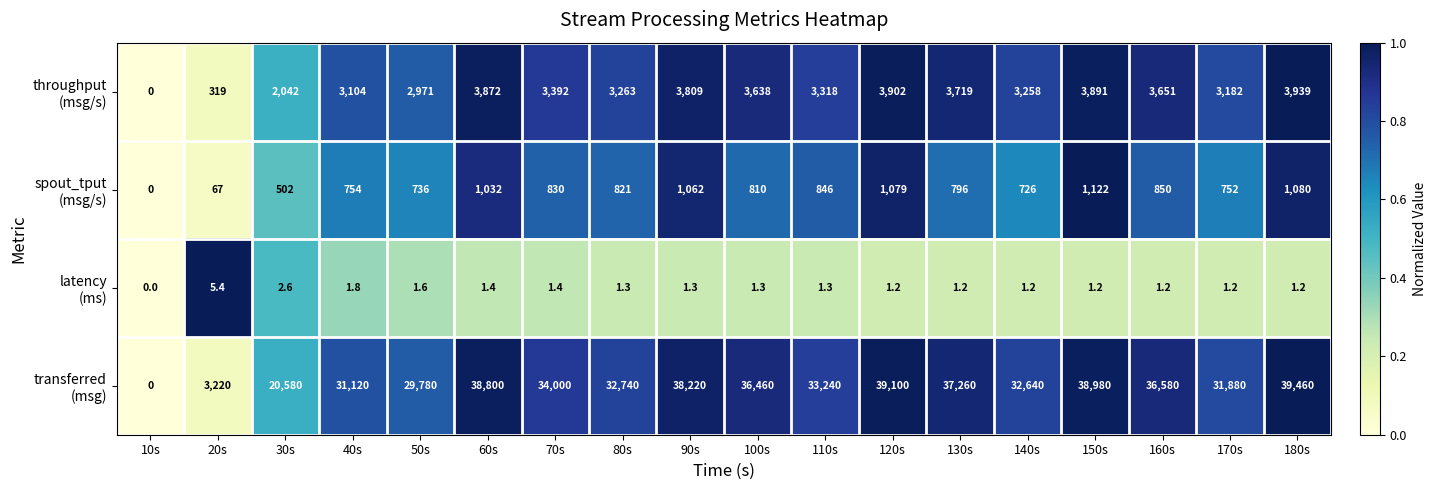

What is the difference between the highest and lowest values at 60s?

38798.6